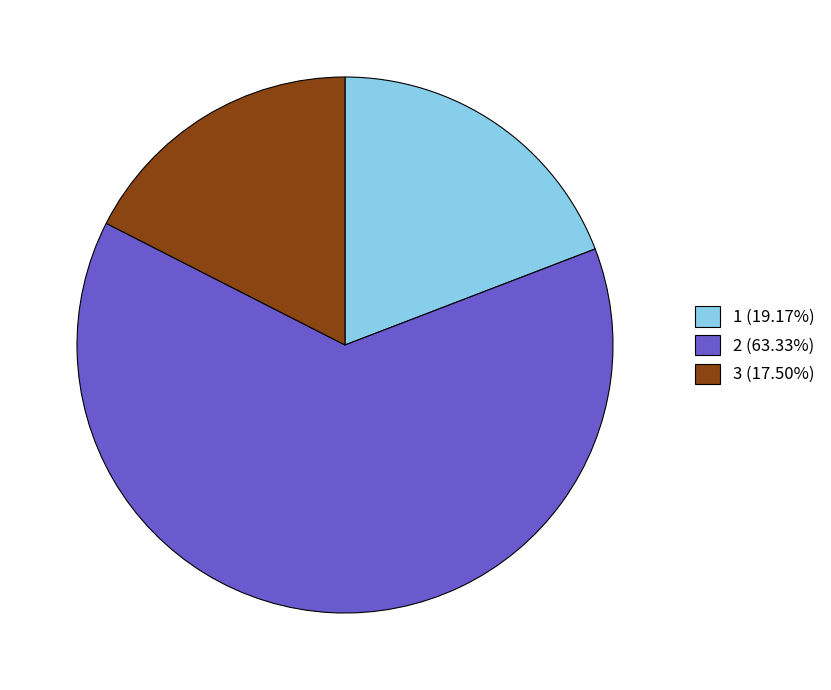

Combined, do 3 (17.50%) and 1 (19.17%) account for over 50%?

No